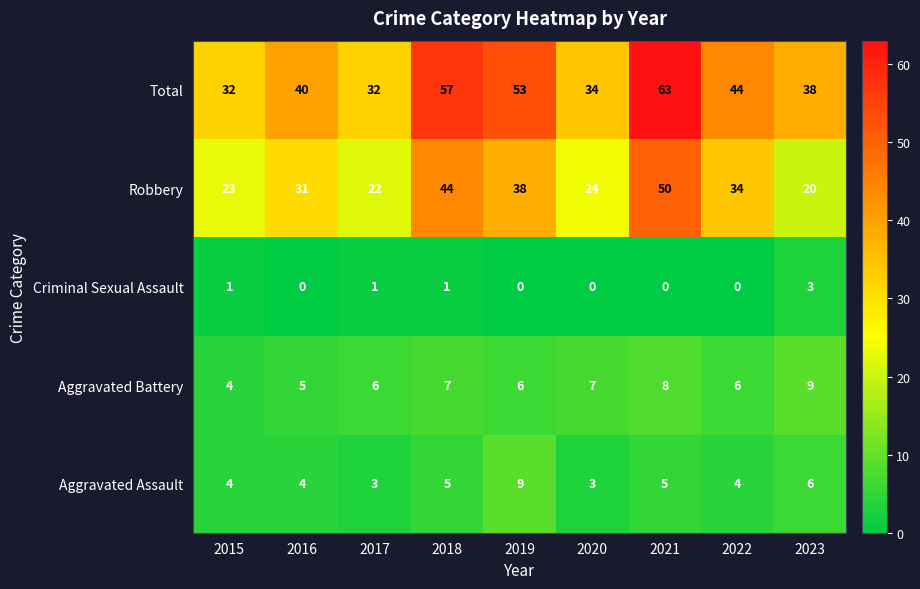

What is the approximate value of Aggravated Assault at 2017?

3